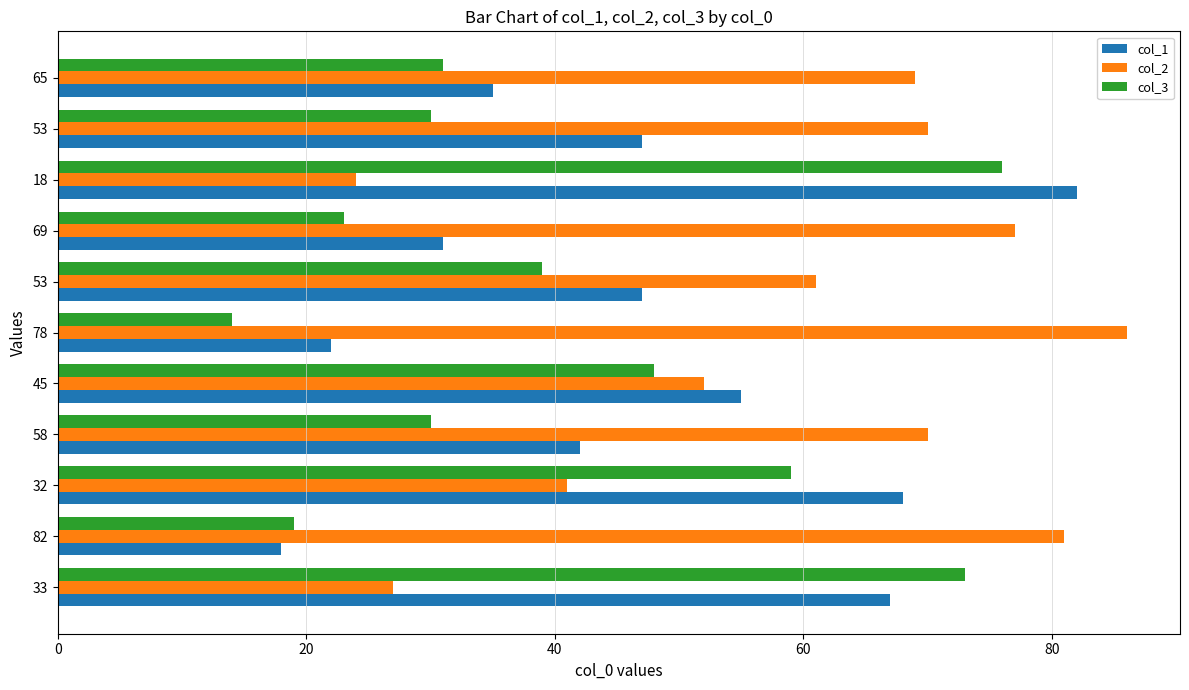

How many values in the col_3 series are below 31?

5